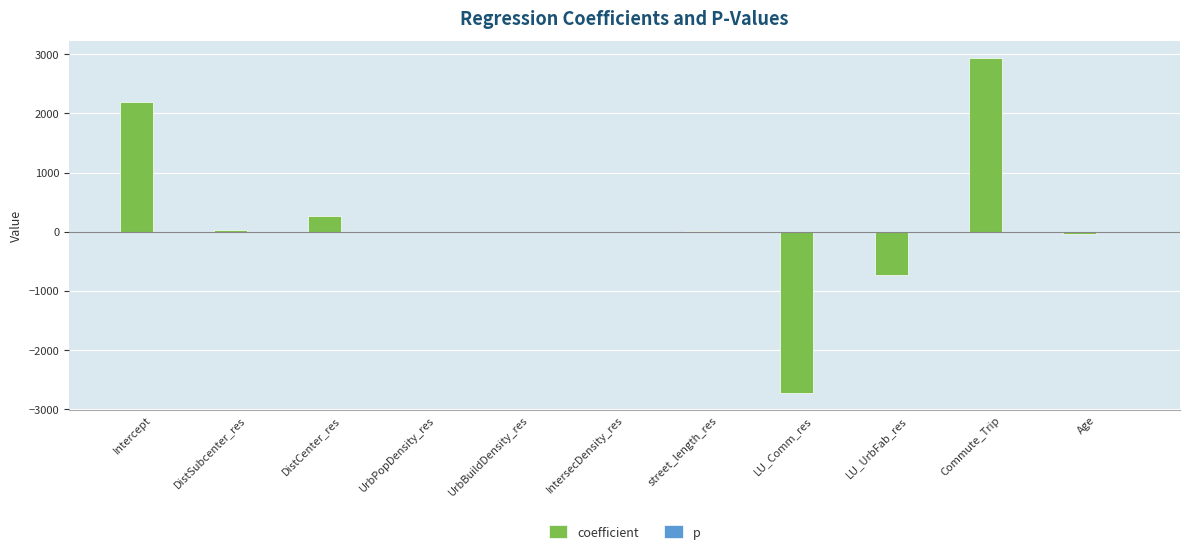

The coefficient series shows -3773.8 at LU_Comm_res. True or false?

False